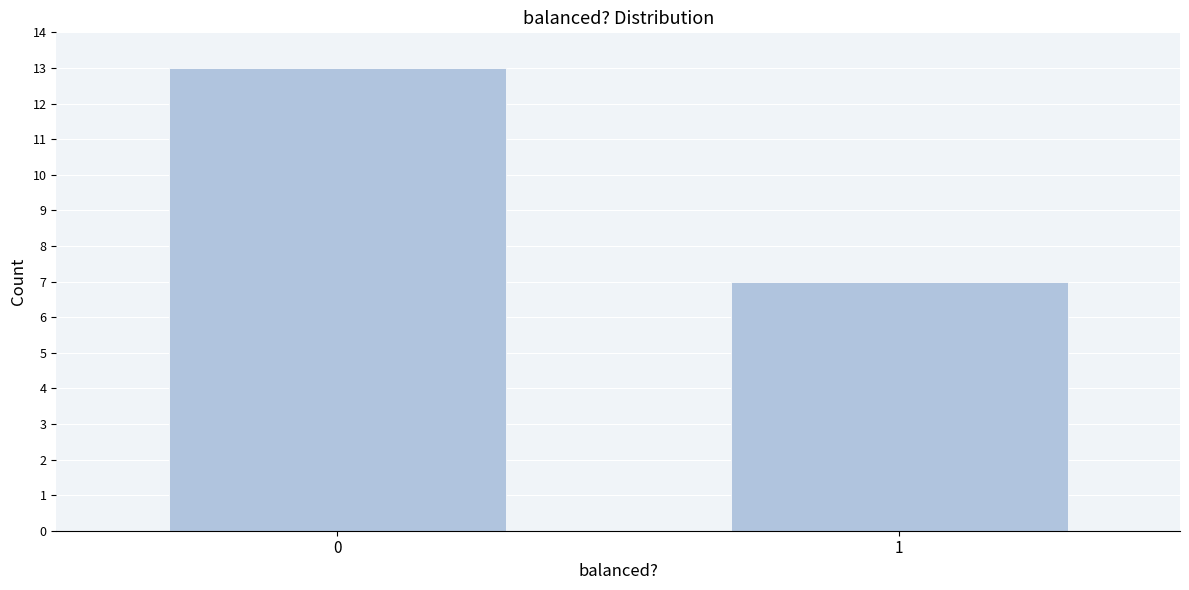

Reading left to right, list all the values displayed in this chart.

13	7